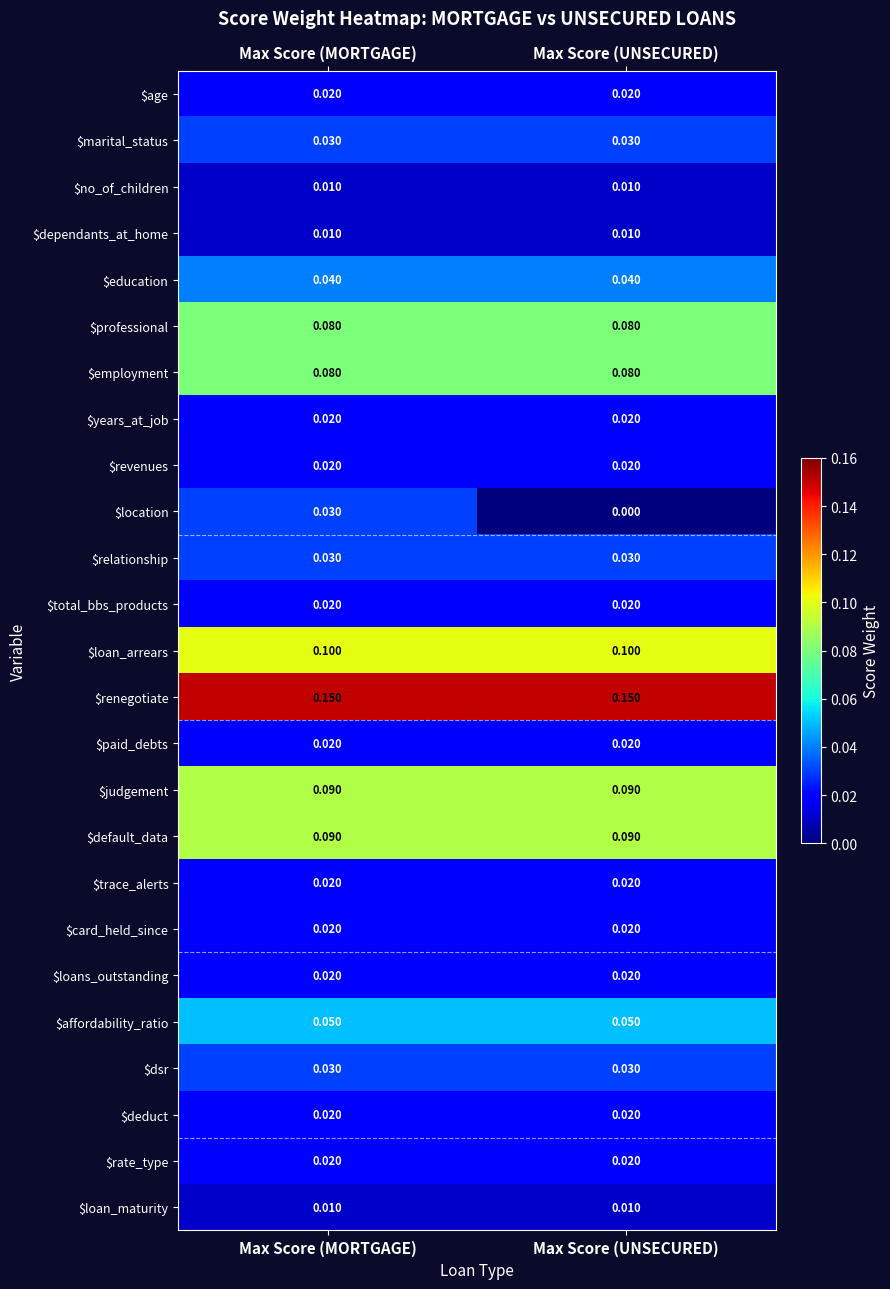

At which category is the sum across all series the highest?

Max Score (MORTGAGE)